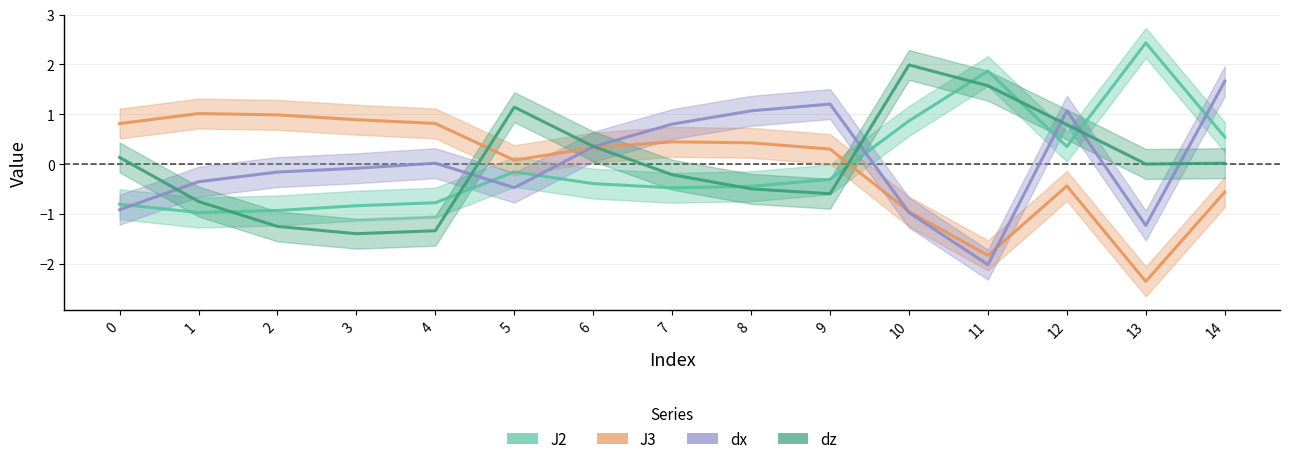

How many lines are shown in the chart?

4